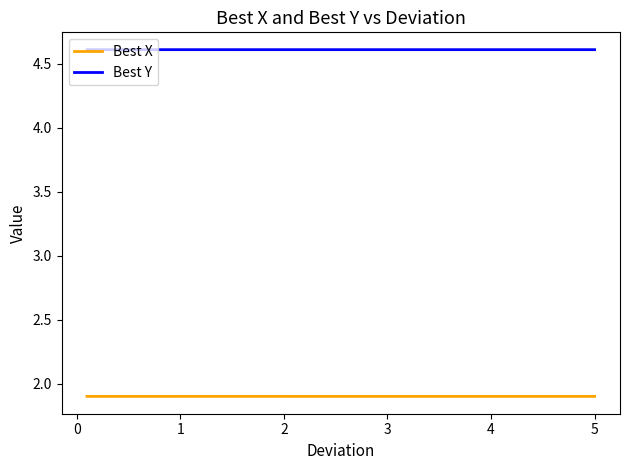

Reading right to left, what are all the values shown in this chart?

Best X: 1.9	1.9	1.9	1.9	1.9	1.9	1.9
Best Y: 4.6	4.6	4.6	4.6	4.6	4.6	4.6